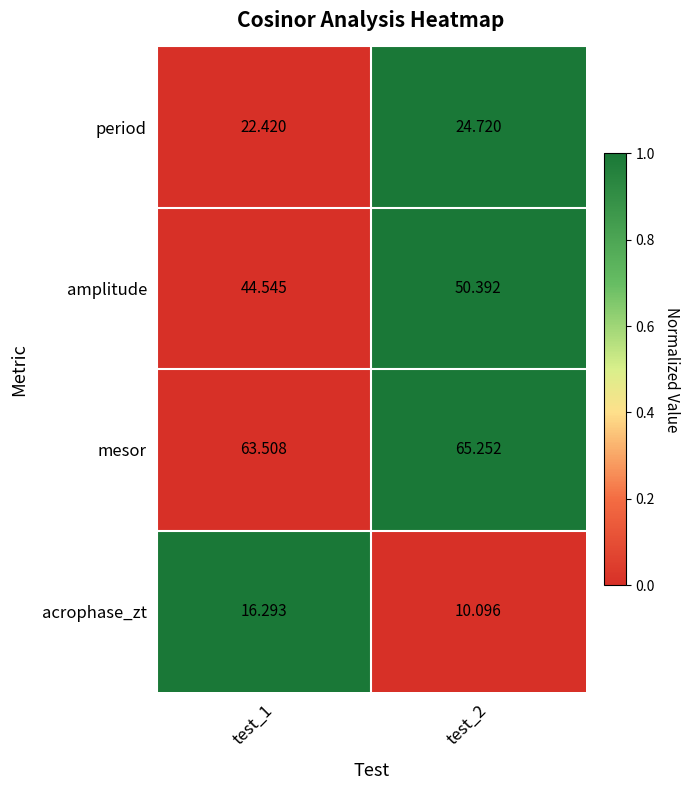

What is the spread (max minus min) of values at test_1?

47.2